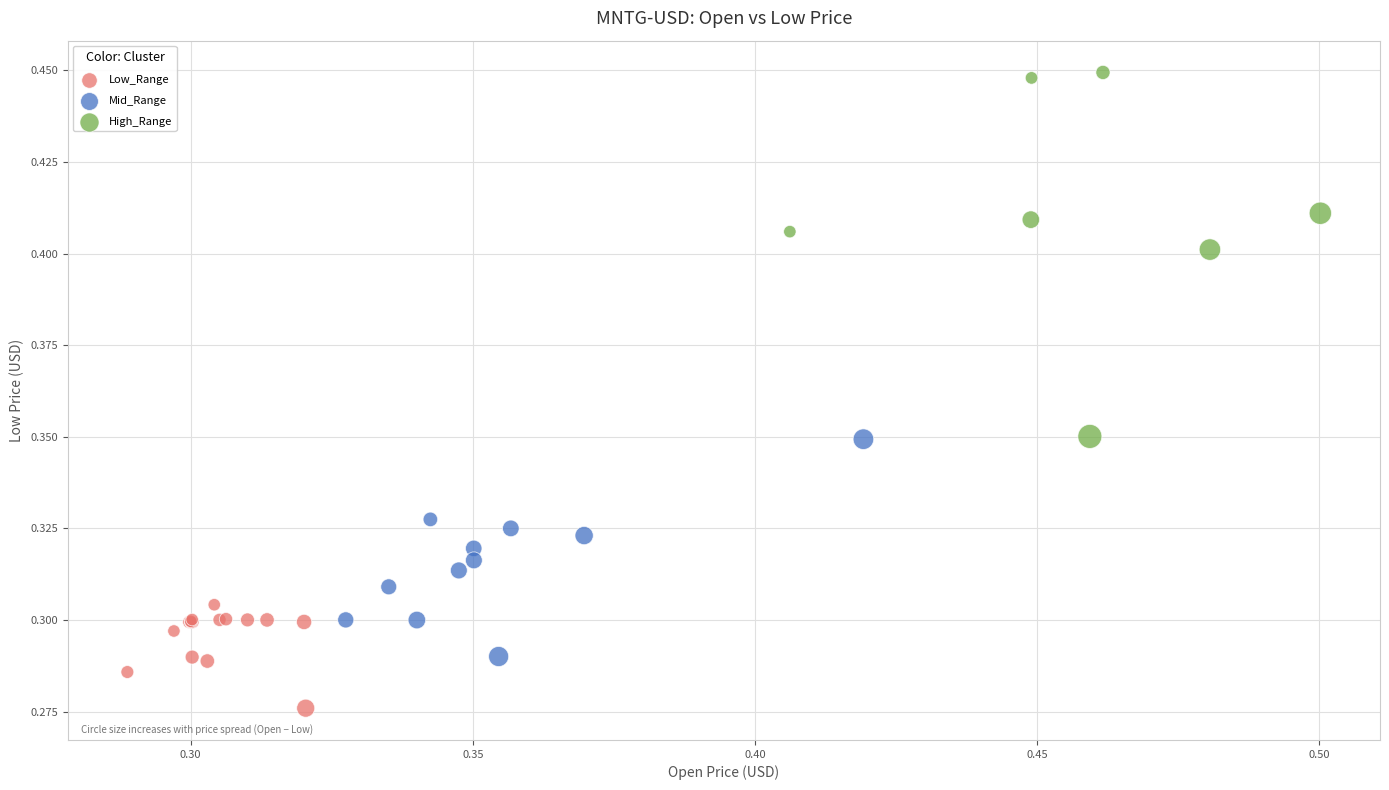

Which series contains the highest Y value?

High_Range